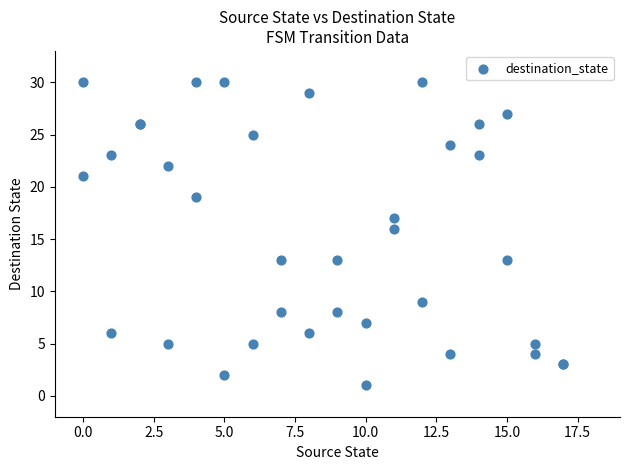

What Y value in the scatter plot is closest to 15?

16